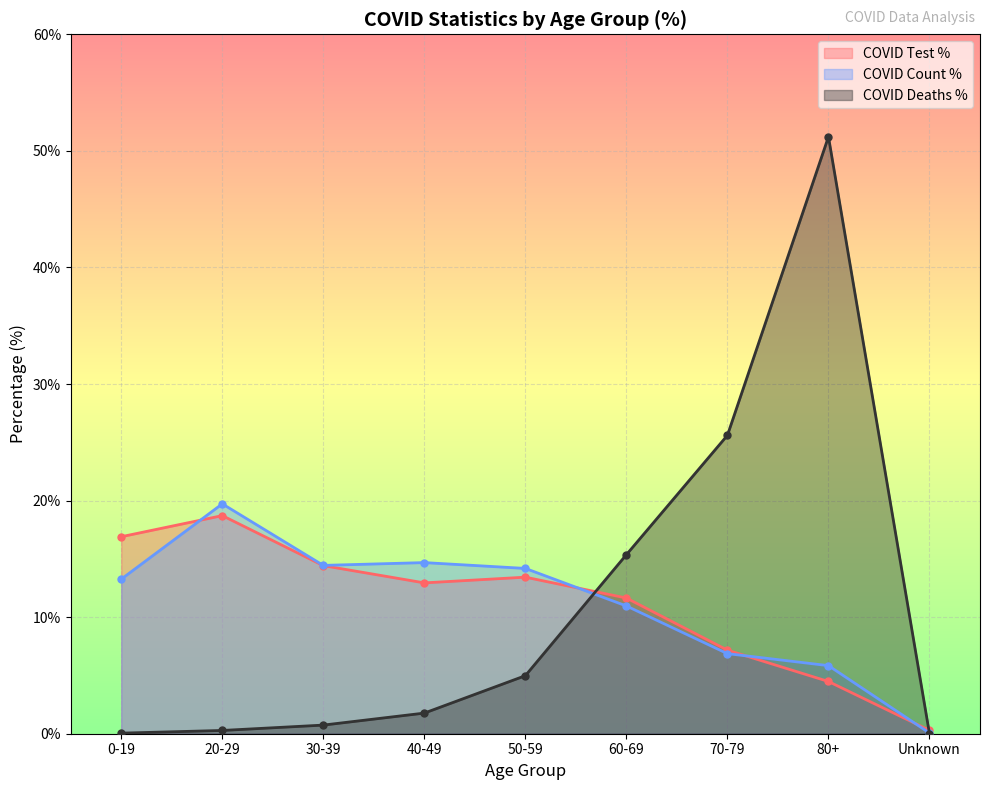

What is the total value across all series at 20-29?

38.7